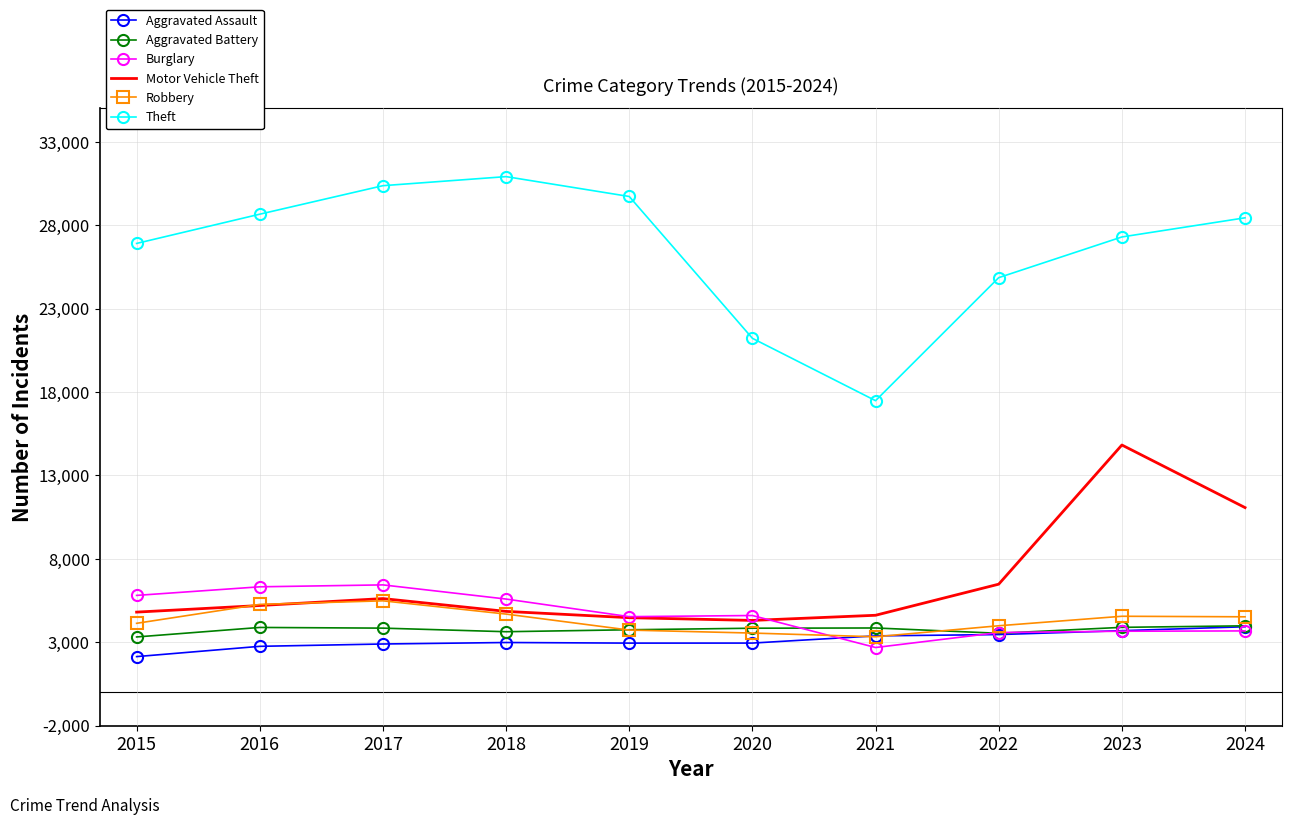

Which series has the largest range (max minus min)?

Theft